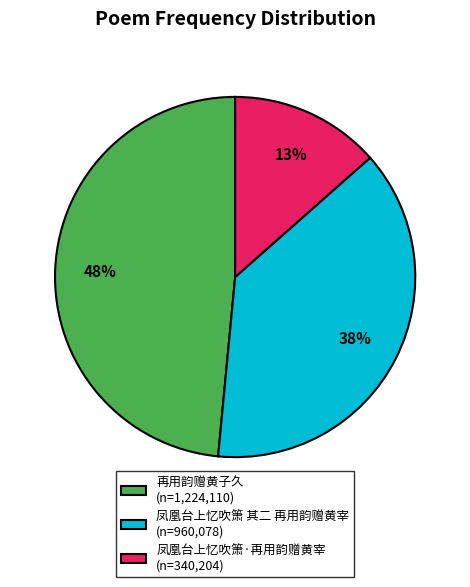

Which has a higher value, 凤凰台上忆吹箫·再用韵赠黄宰 or 凤凰台上忆吹箫 其二 再用韵赠黄宰?

凤凰台上忆吹箫 其二 再用韵赠黄宰